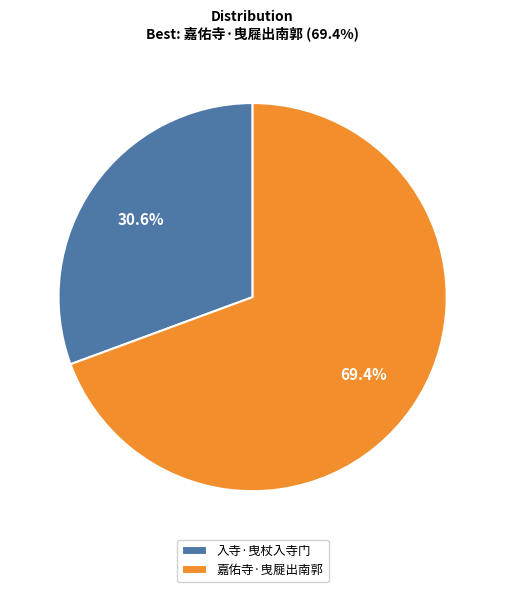

Do 嘉佑寺·曳屣出南郭 and 入寺·曳杖入寺门 together represent more than half of the pie?

Yes